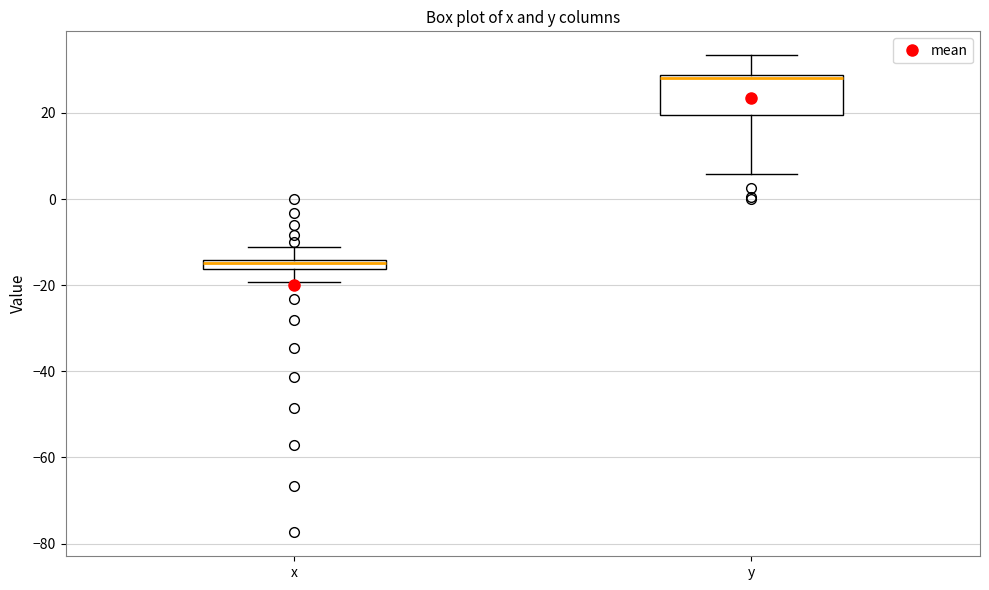

Where is the upper edge of the box for y on the y-axis? The values are not printed on the chart, so give them approximately, as read against the axis.

28